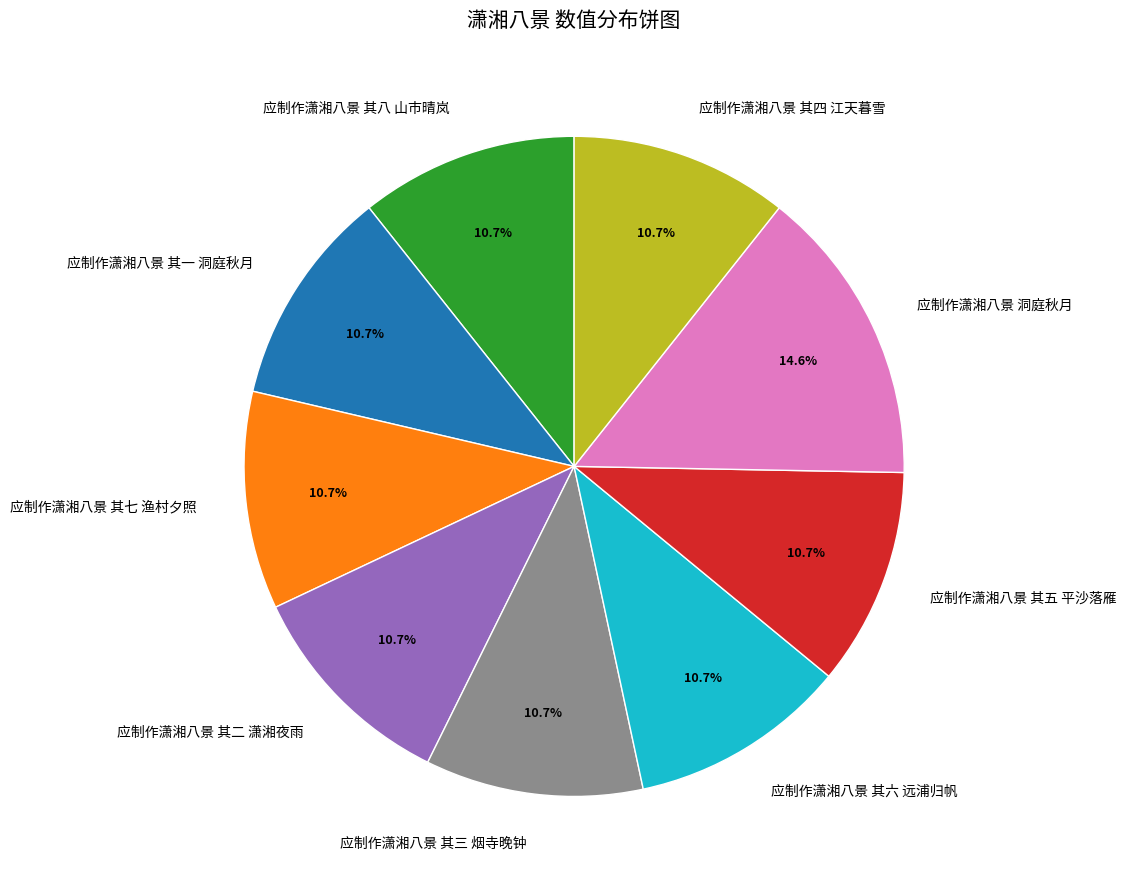

How many segments does this pie chart have?

9